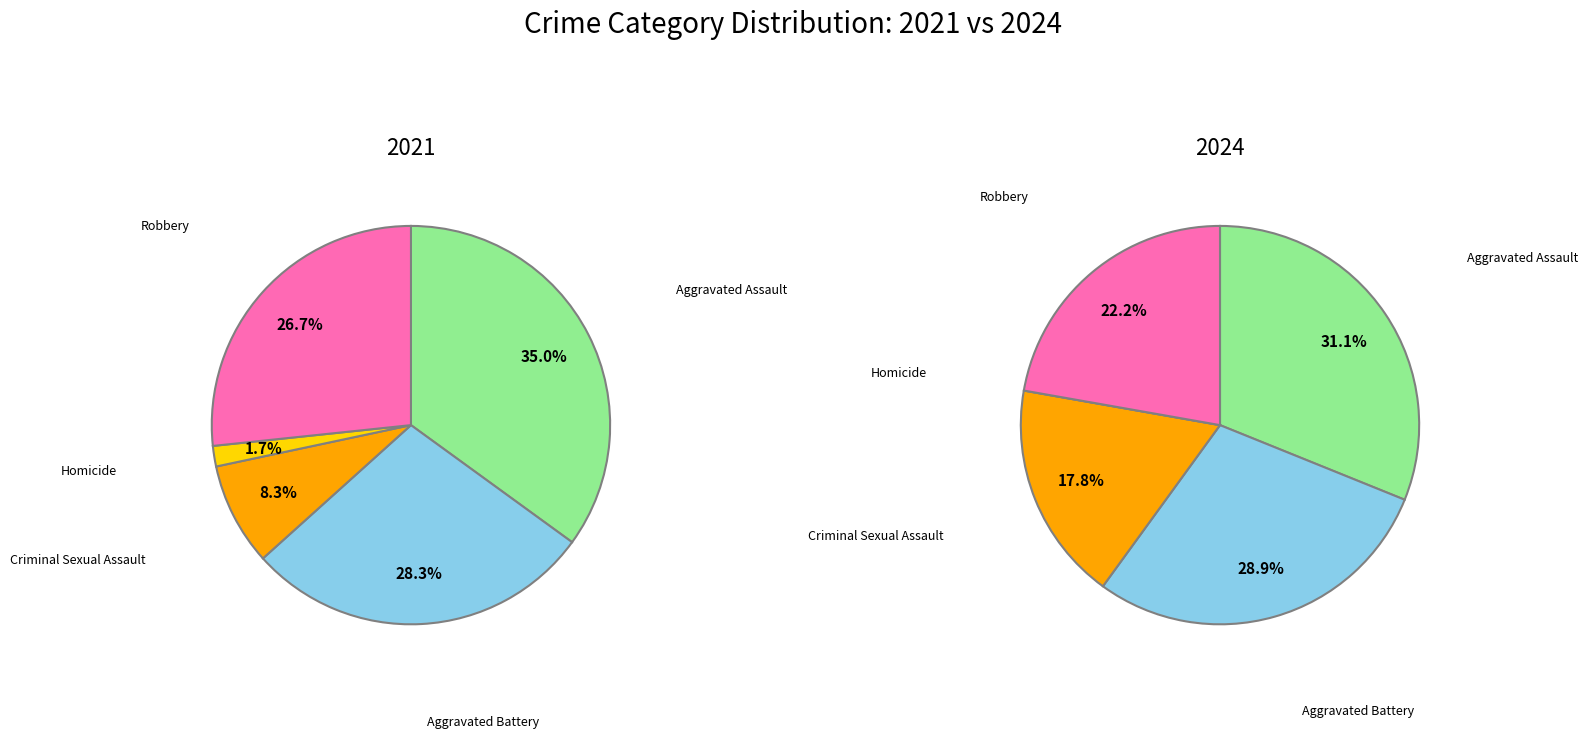

Rank the categories by value from highest to lowest.

Aggravated Assault, Aggravated Battery, Robbery, Criminal Sexual Assault, Homicide